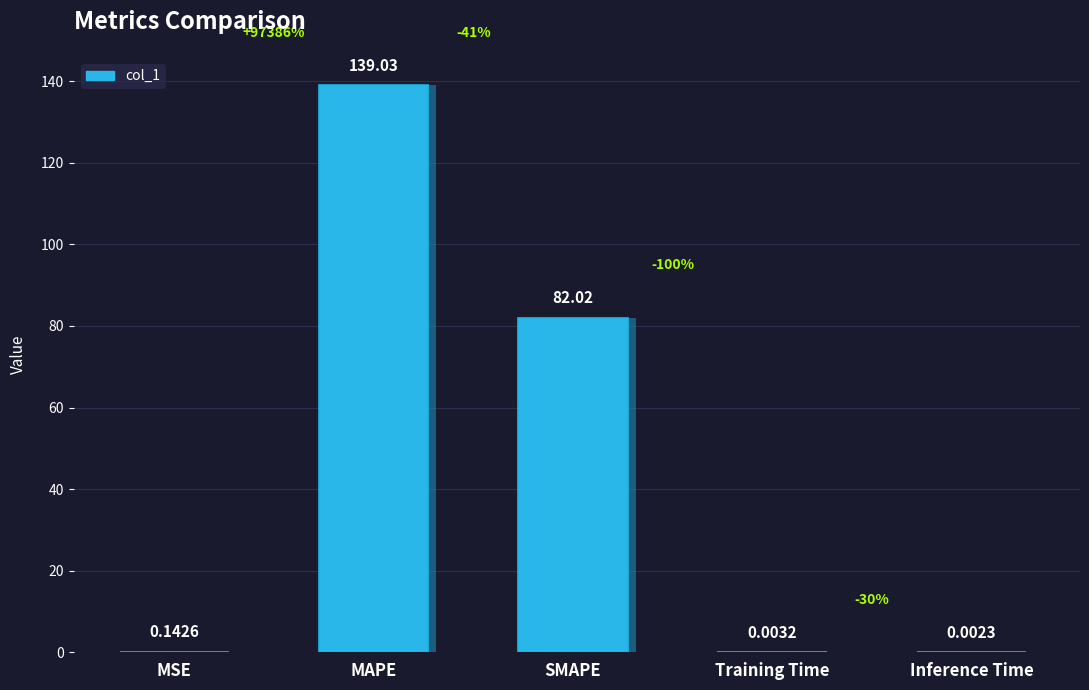

Which label corresponds to the largest value in the chart?

MAPE